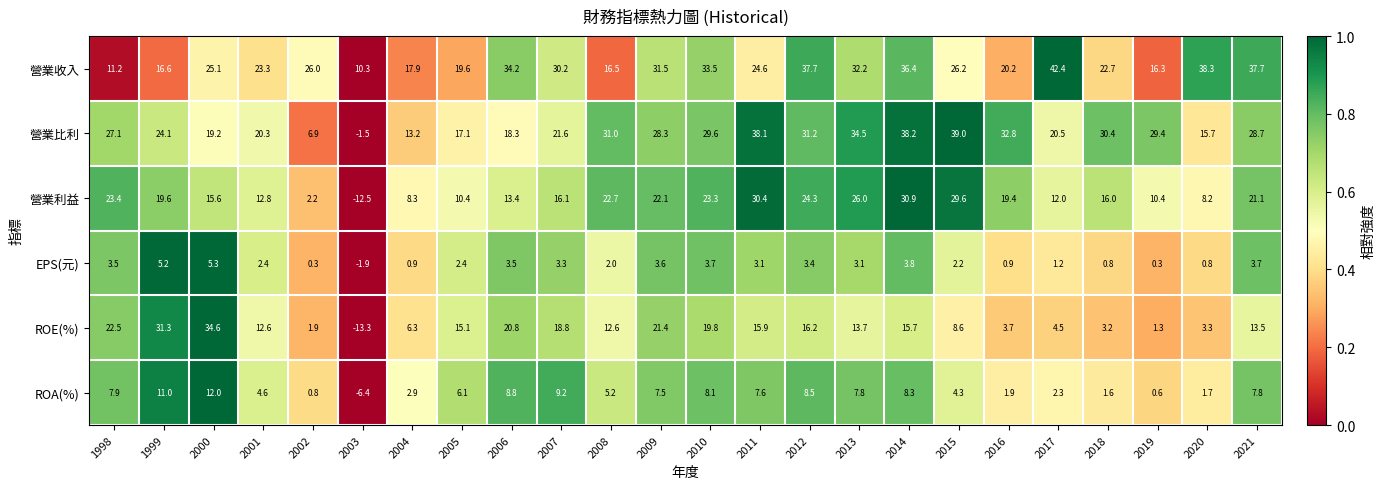

The ROA(%) series shows 11.8 at 2013. True or false?

False